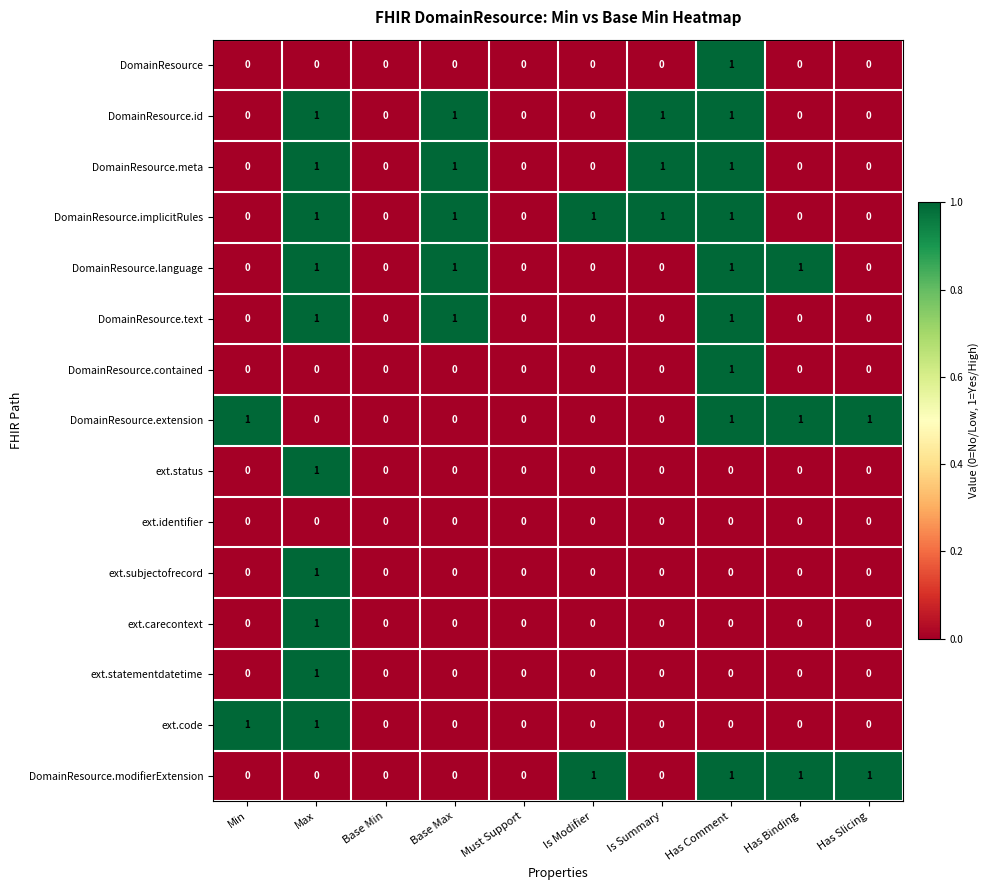

The ext.status series shows 0 at Has Binding. True or false?

True